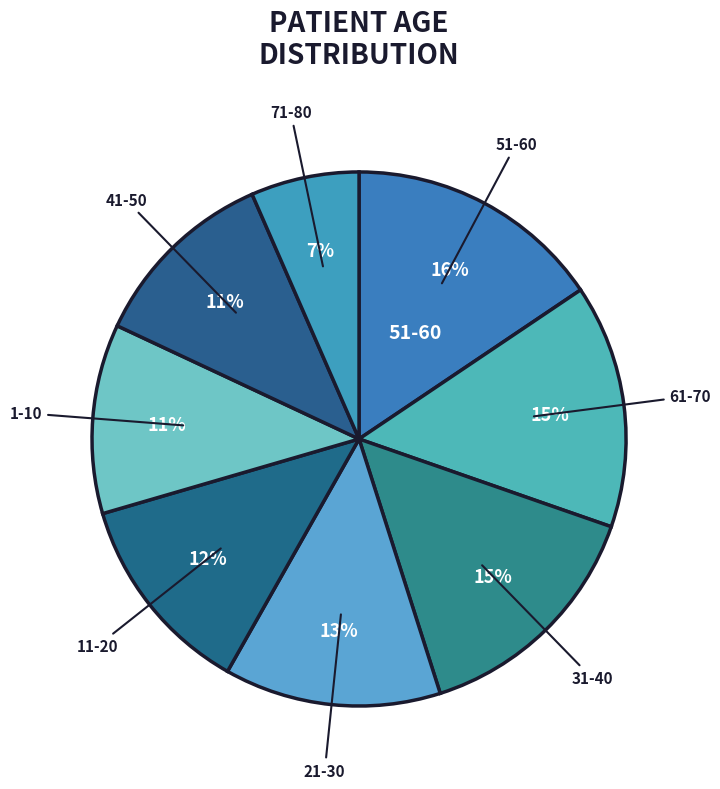

To the nearest percent, what is the difference between the largest and smallest slice percentages?

9%